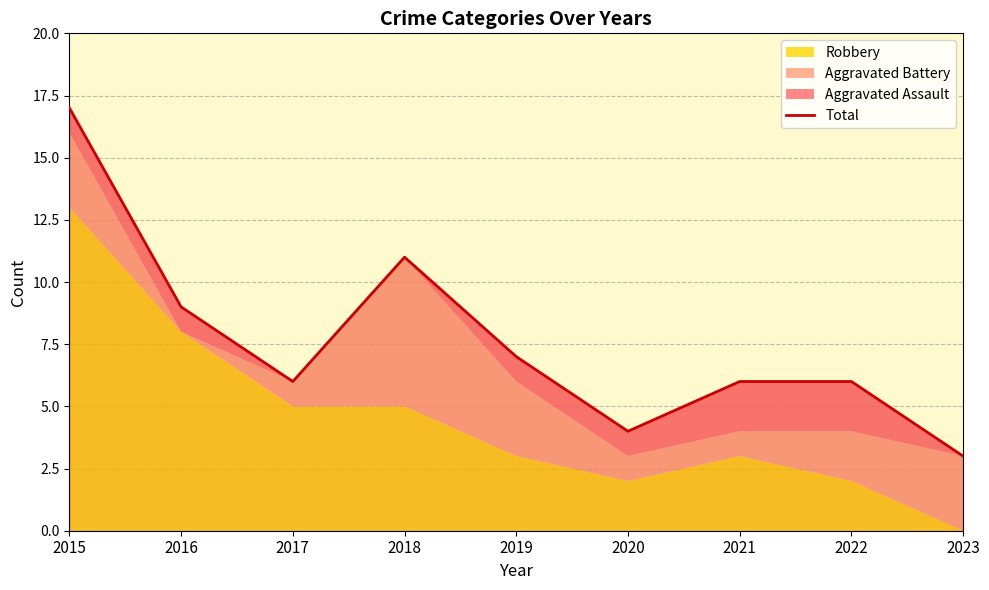

Which label corresponds to the largest value in the chart?

2015